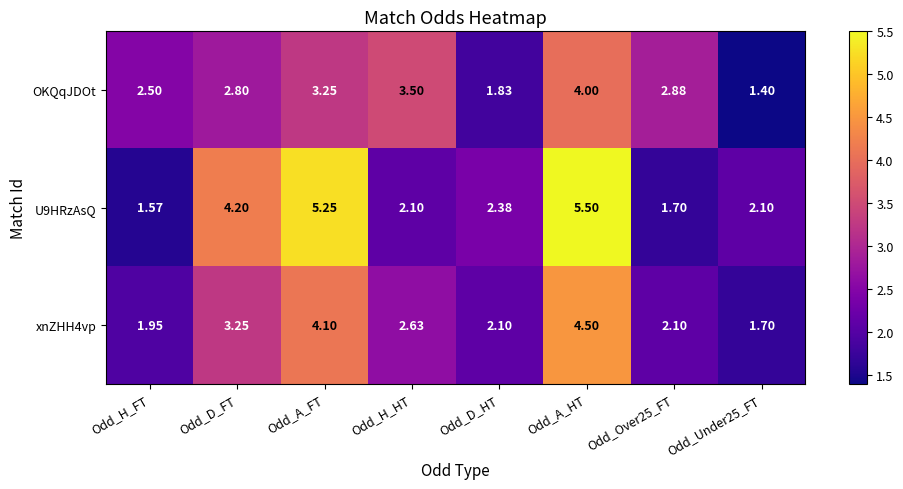

At which label is OKQqJDOt closest to 2?

Odd_D_HT